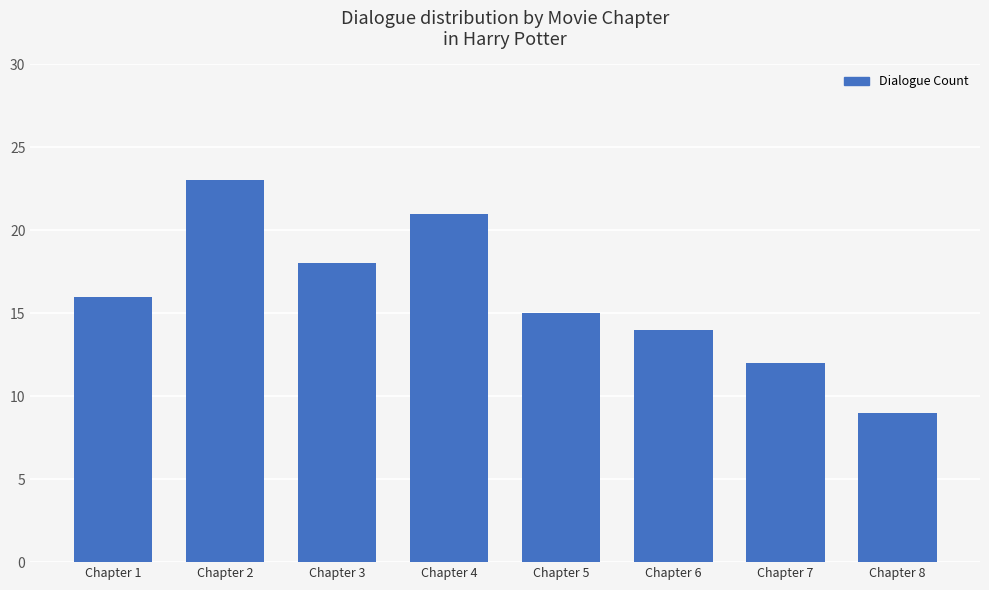

What is the maximum value shown in the chart?

23